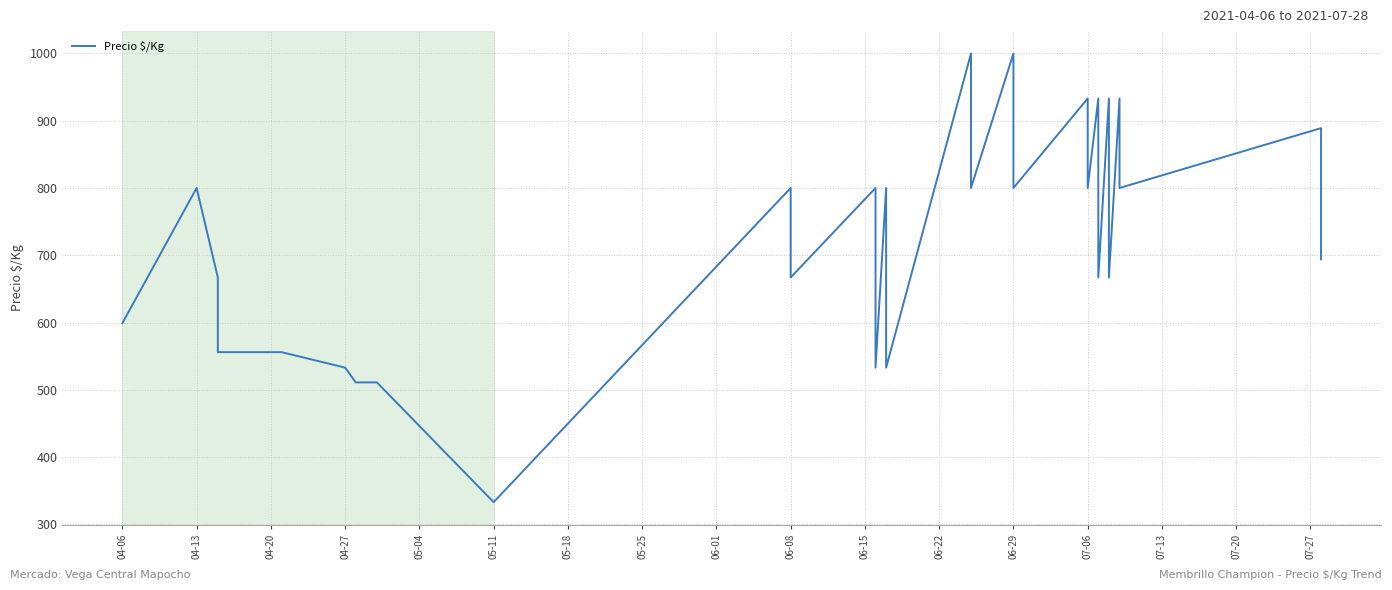

The value at 06-29 is 307. True or false?

False